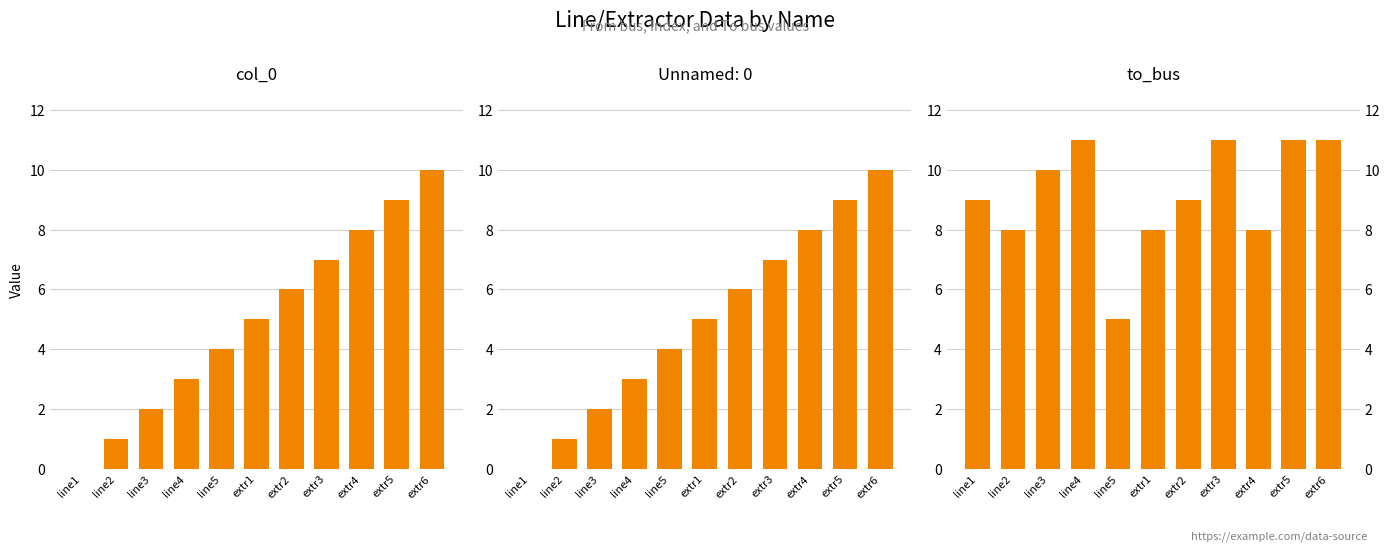

Which series has the widest spread of values?

col_0